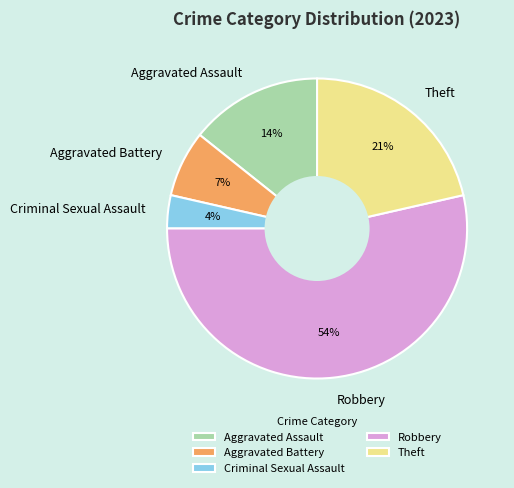

Which slice is the largest?

Robbery